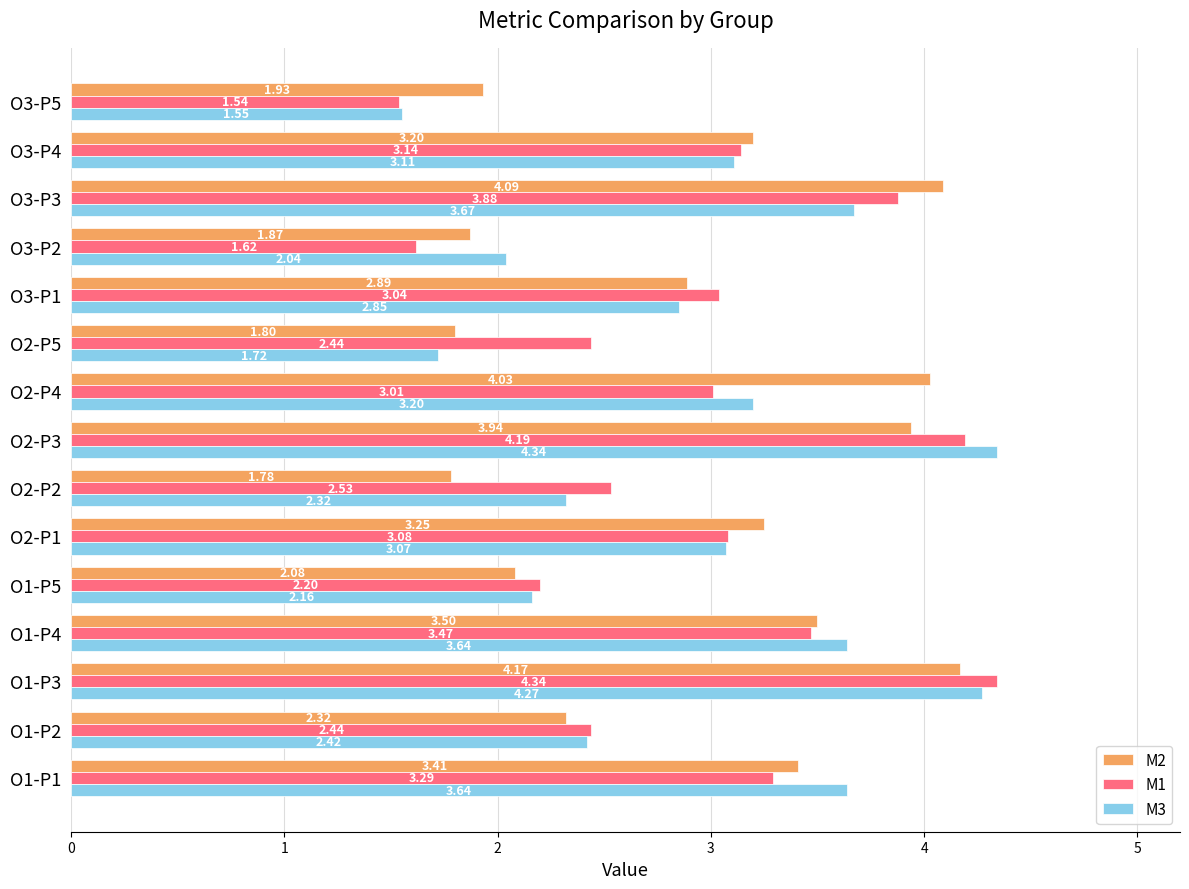

Count the number of data series in this chart.

3